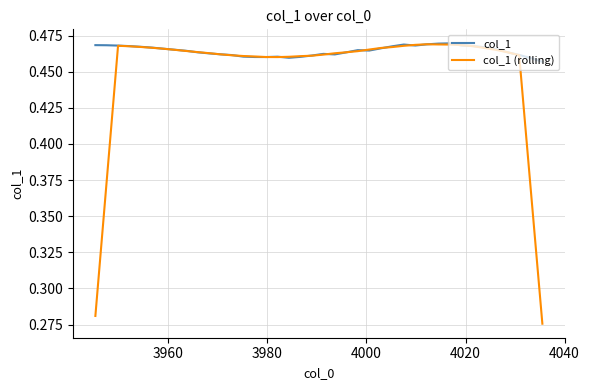

Which series has the largest total across all categories?

col_1